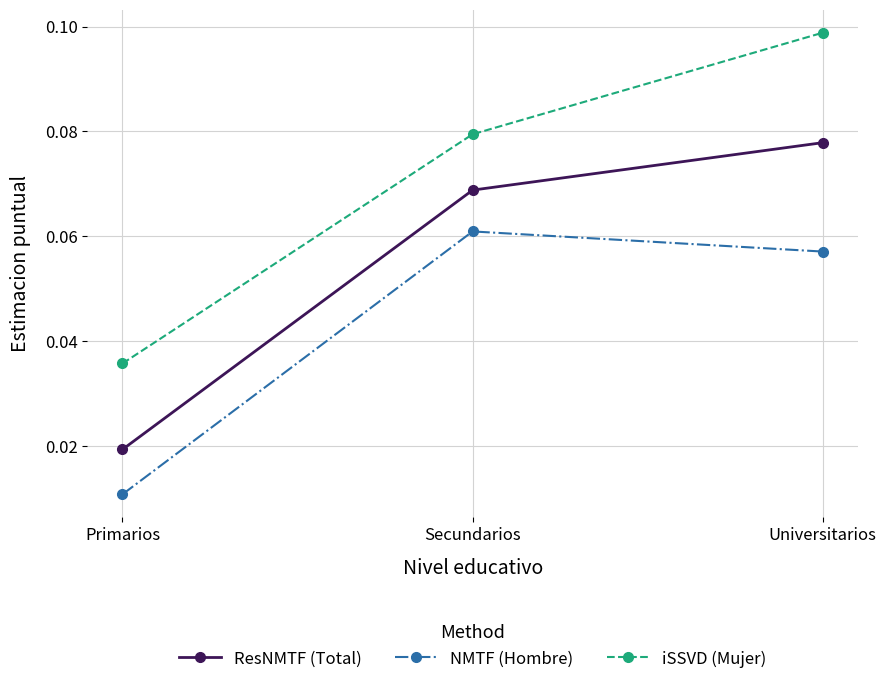

True or false: iSSVD (Mujer) has a value of 0.1 at Primarios.

False